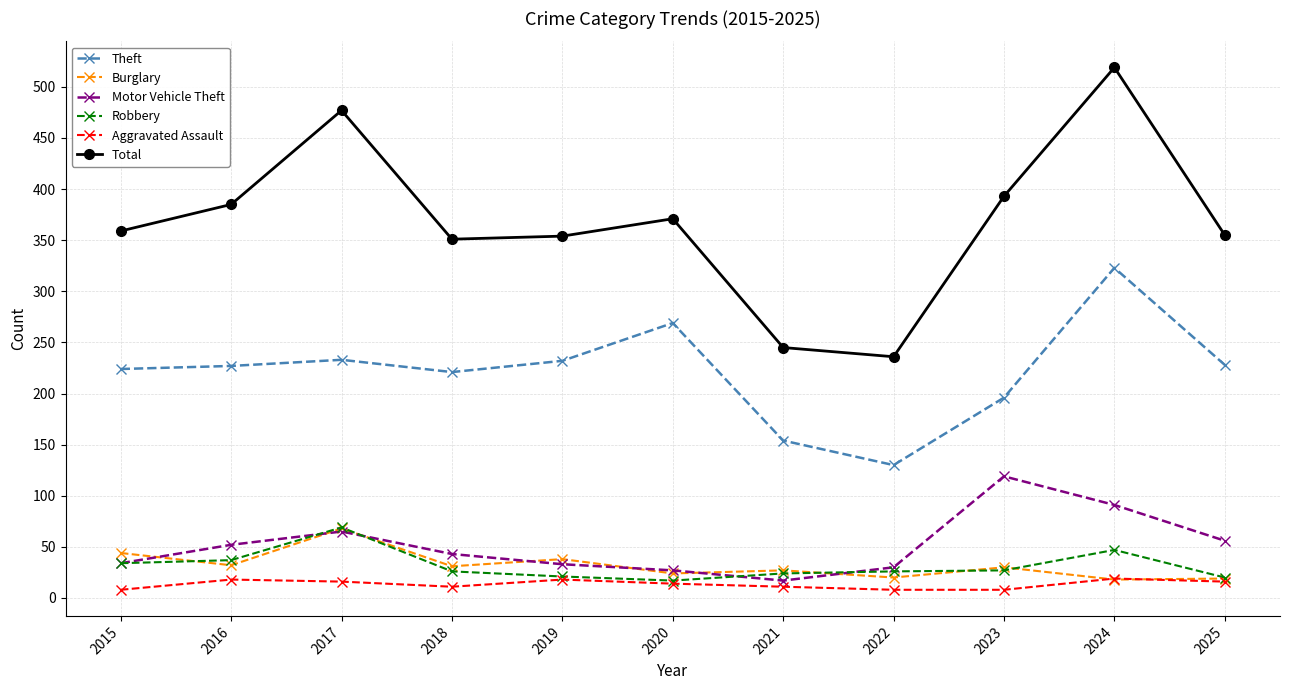

True or false: Theft and Burglary intersect in this chart.

False